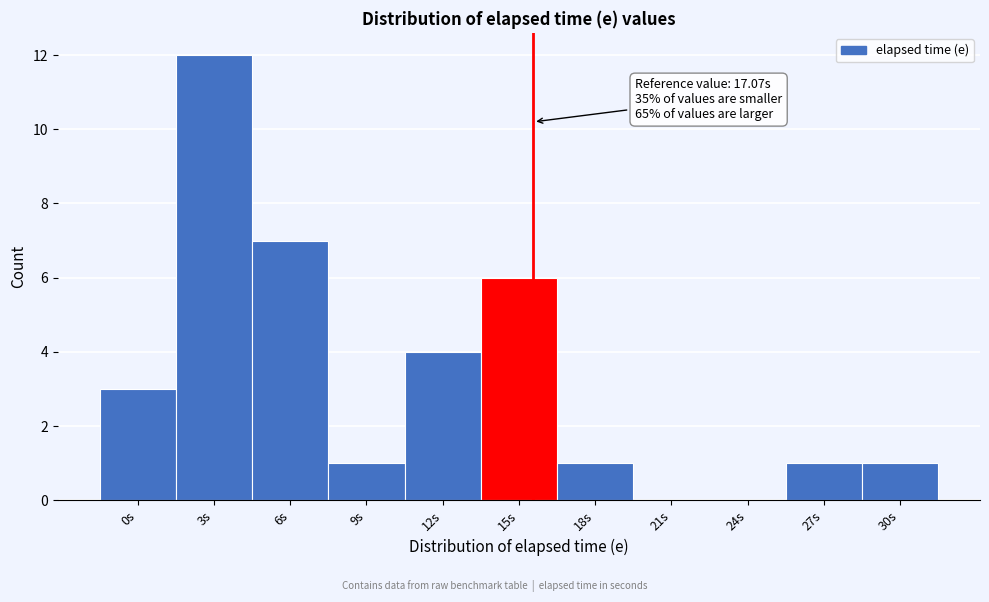

Reading right to left, transcribe all the data shown in this chart.

30s=1	27s=1	24s=0	21s=0	18s=1	15s=6	12s=4	9s=1	6s=7	3s=12	0s=3